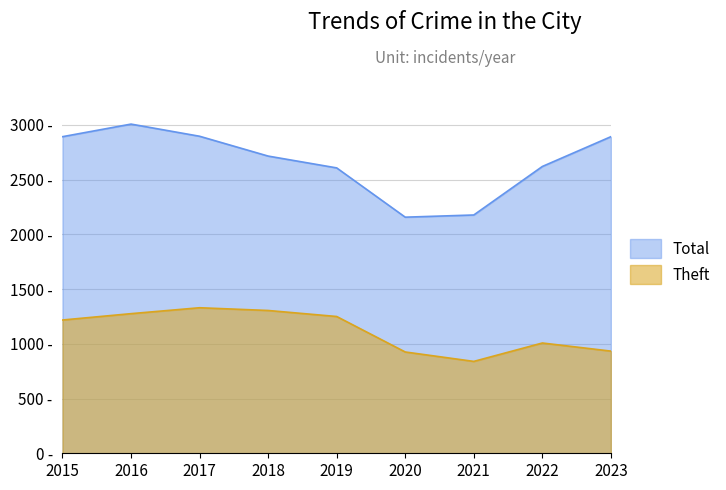

What is the sum of all Total values?

23954